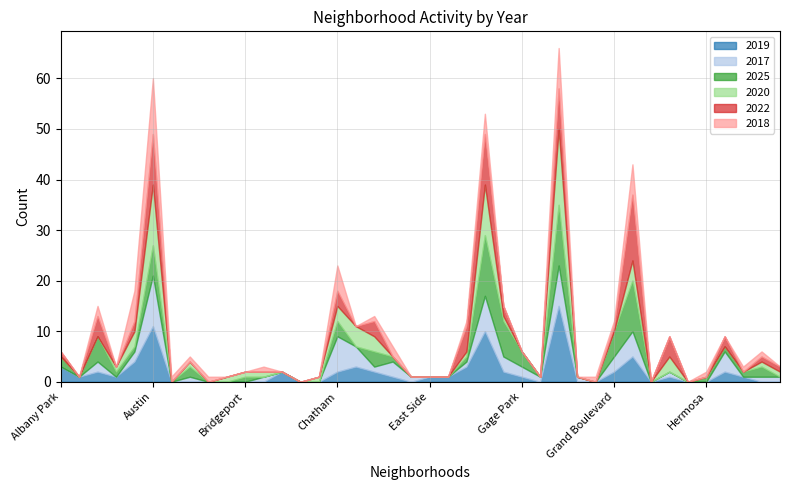

Is it true that 2025 equals 1 at Edgewater?

True